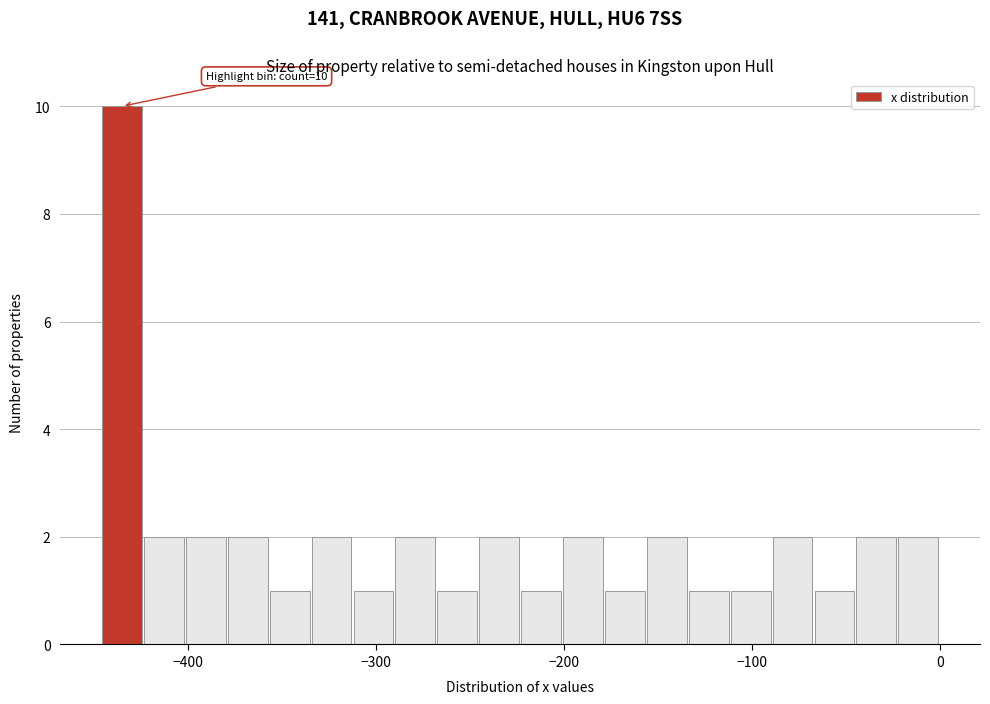

Read against the x-axis, roughly where is the centre of the tallest bar?

-440